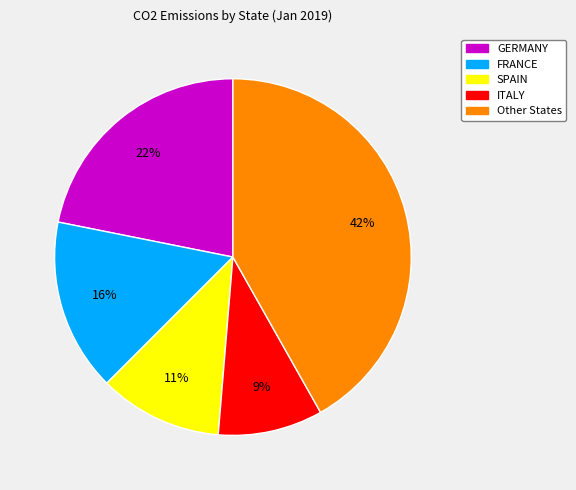

Count the number of slices in the pie.

5